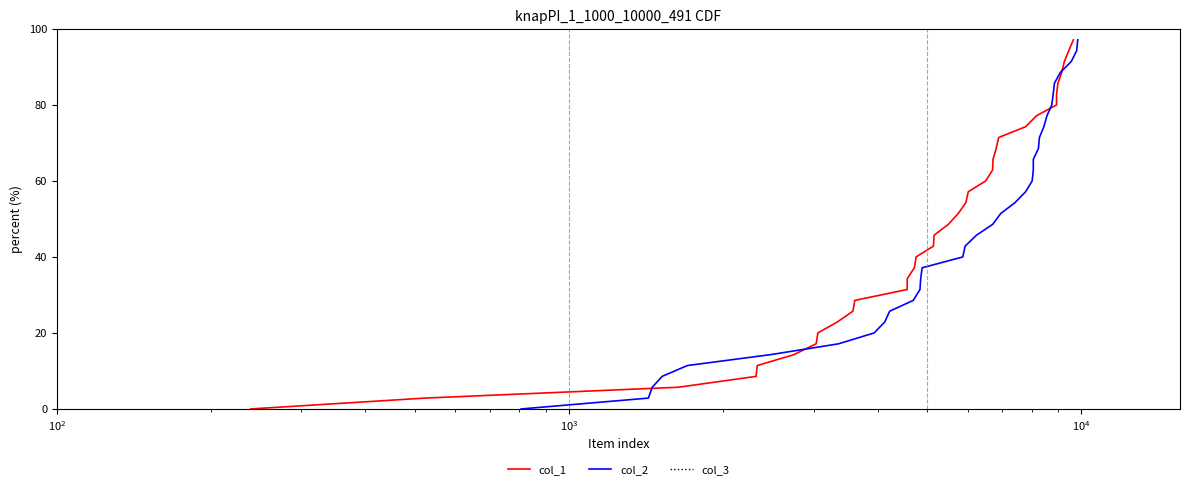

What is the maximum value for col_1?

97.1